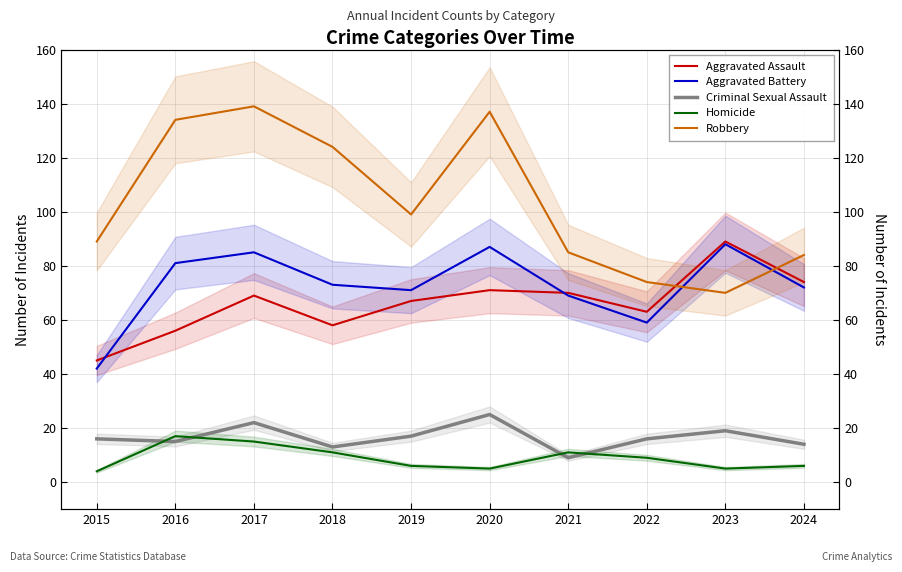

Does the chart have visible grid lines?

Yes